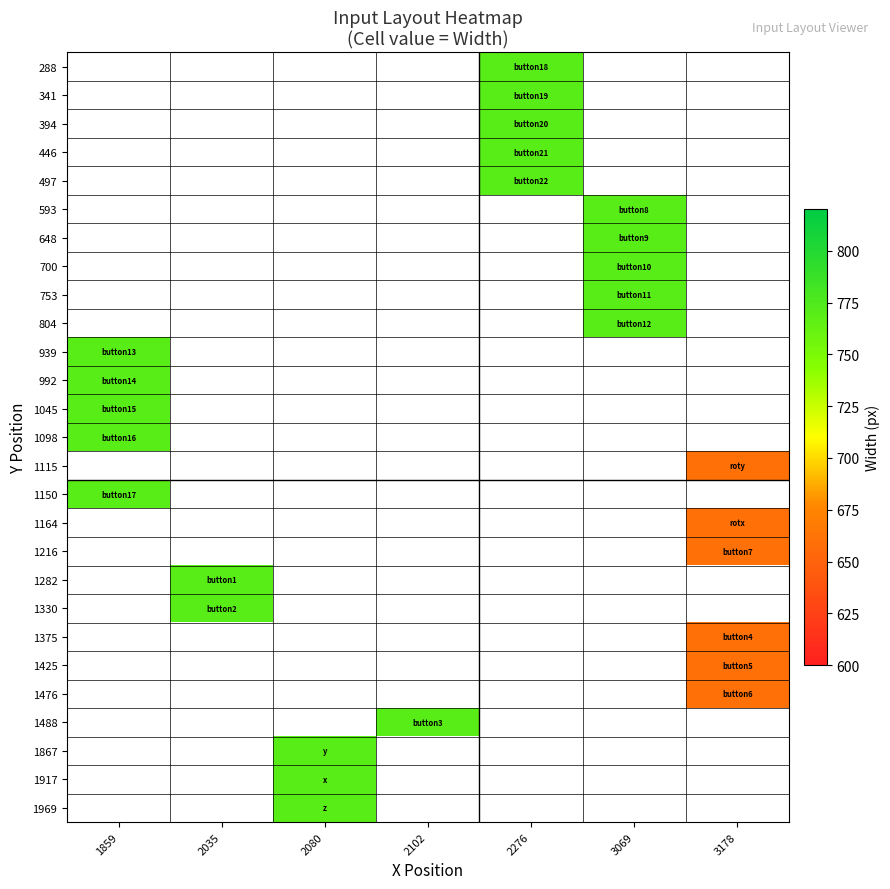

How many categories are shown in the chart?

7